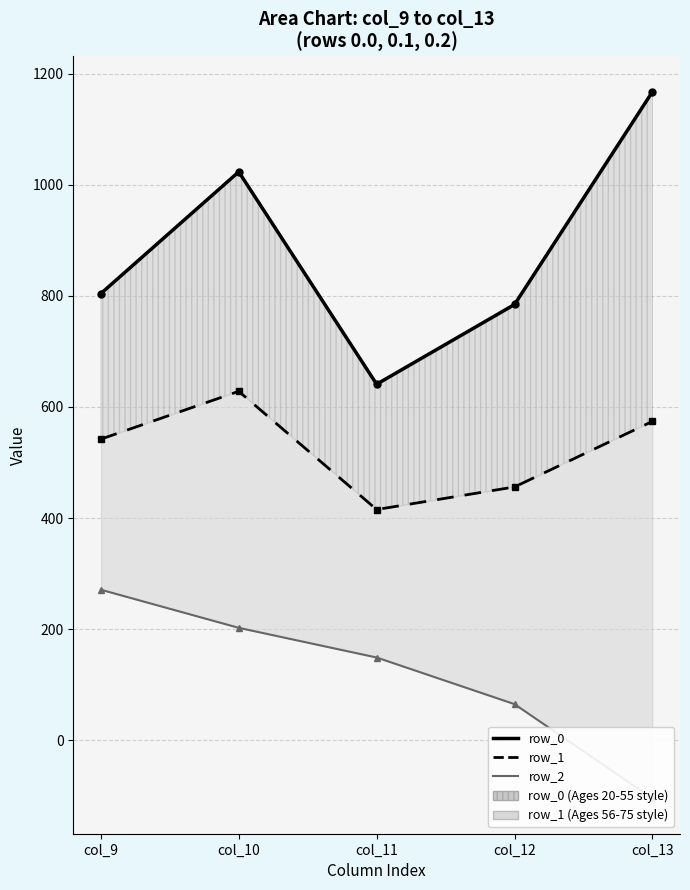

True or false: row_2 and row_1 intersect in this chart.

False